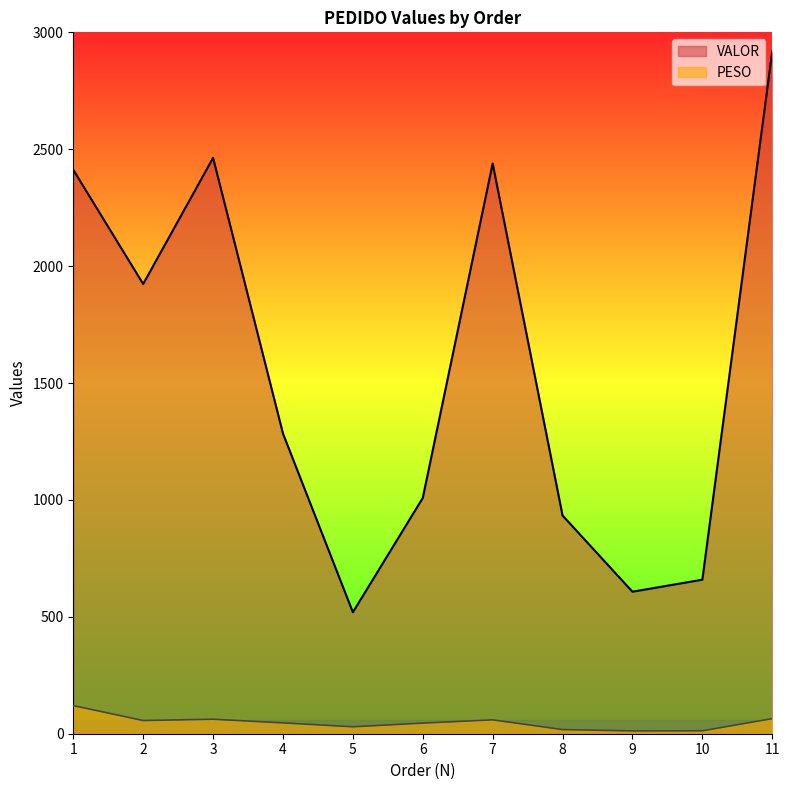

What is the average value of the PESO series?

47.8